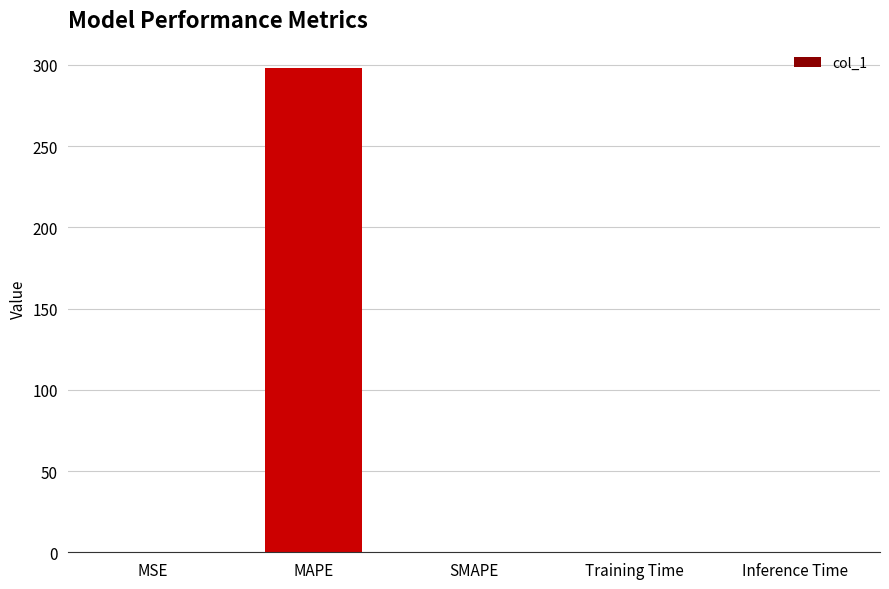

Which has a higher value, MAPE or SMAPE?

MAPE